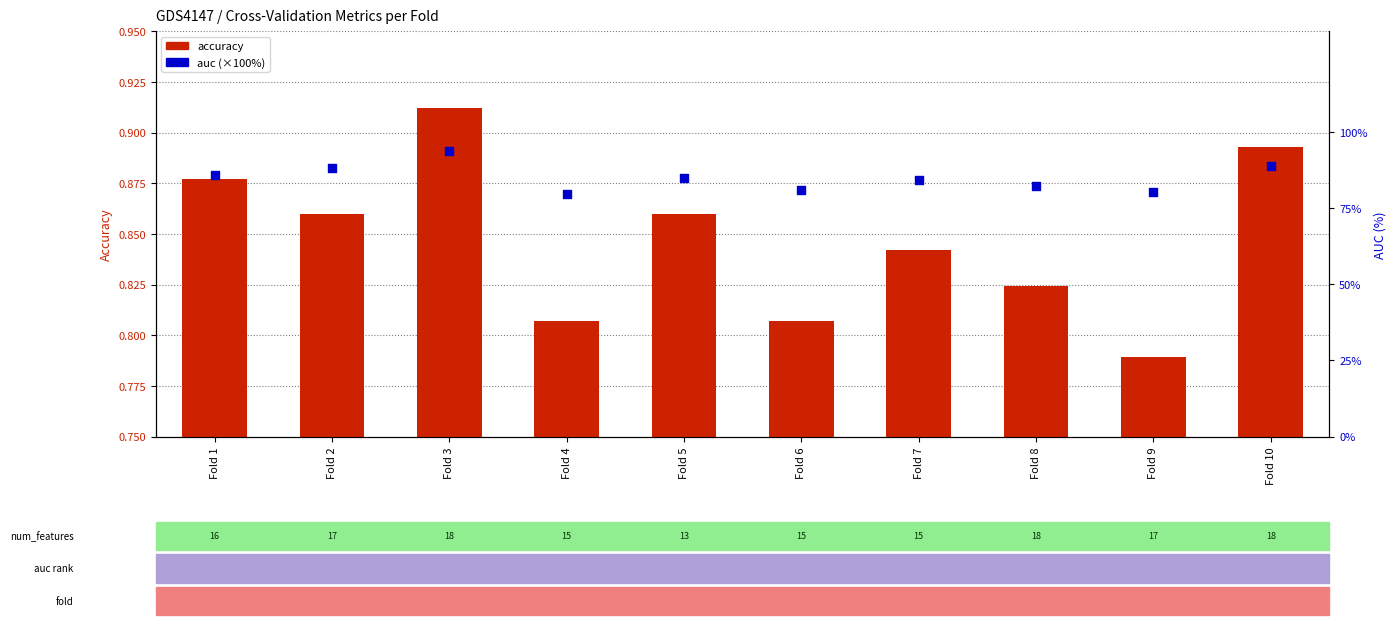

What is the total value across all series at Fold 1?

86.6